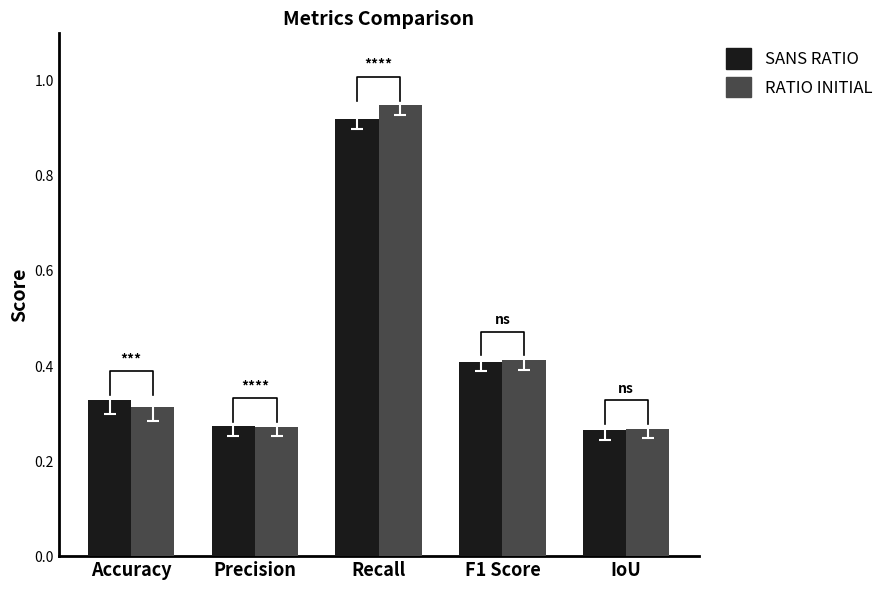

What is the label of the 1st bar from the left?

Accuracy